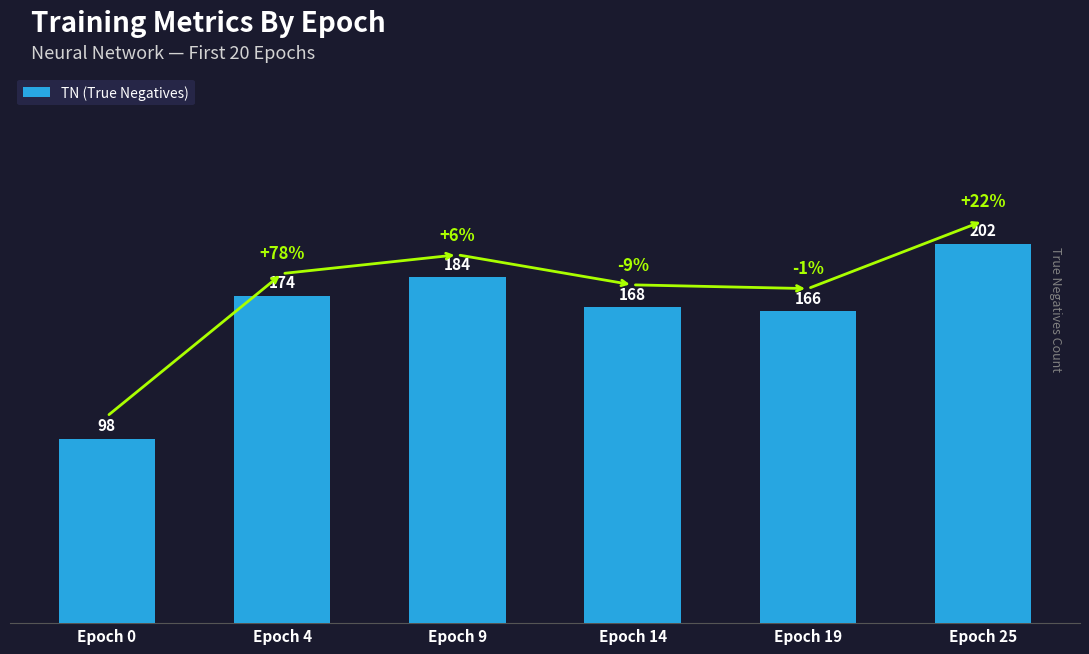

Which category has the highest value across all series?

Epoch 25